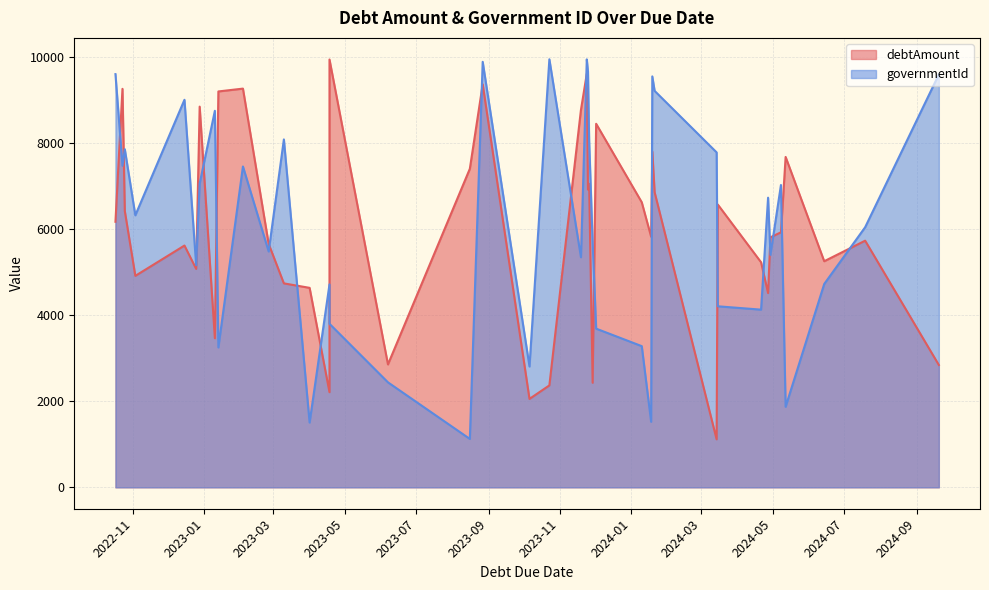

At which category does governmentId reach its first local valley?

1